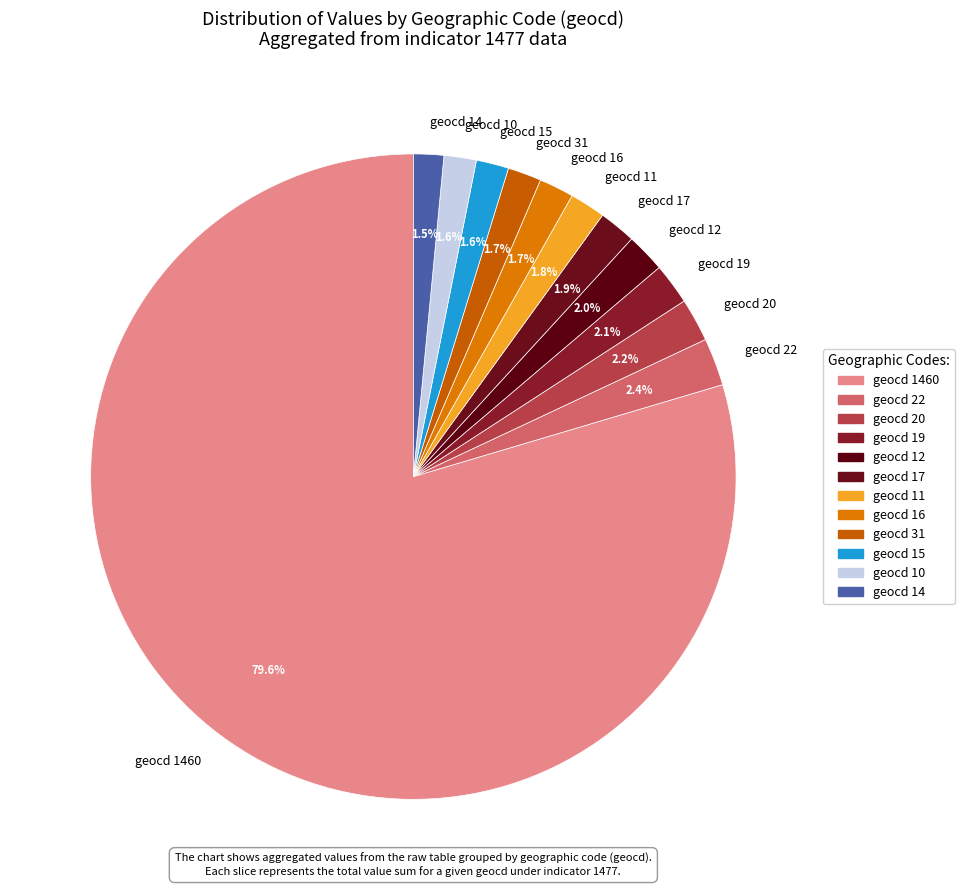

How many segments does this pie chart have?

12